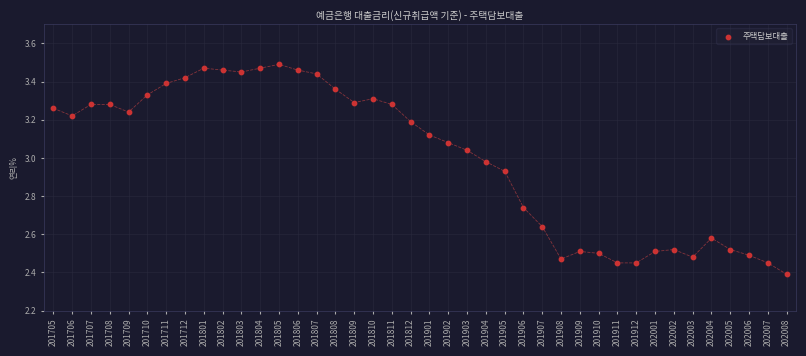

What is the range of Y values (max minus min)?

1.1